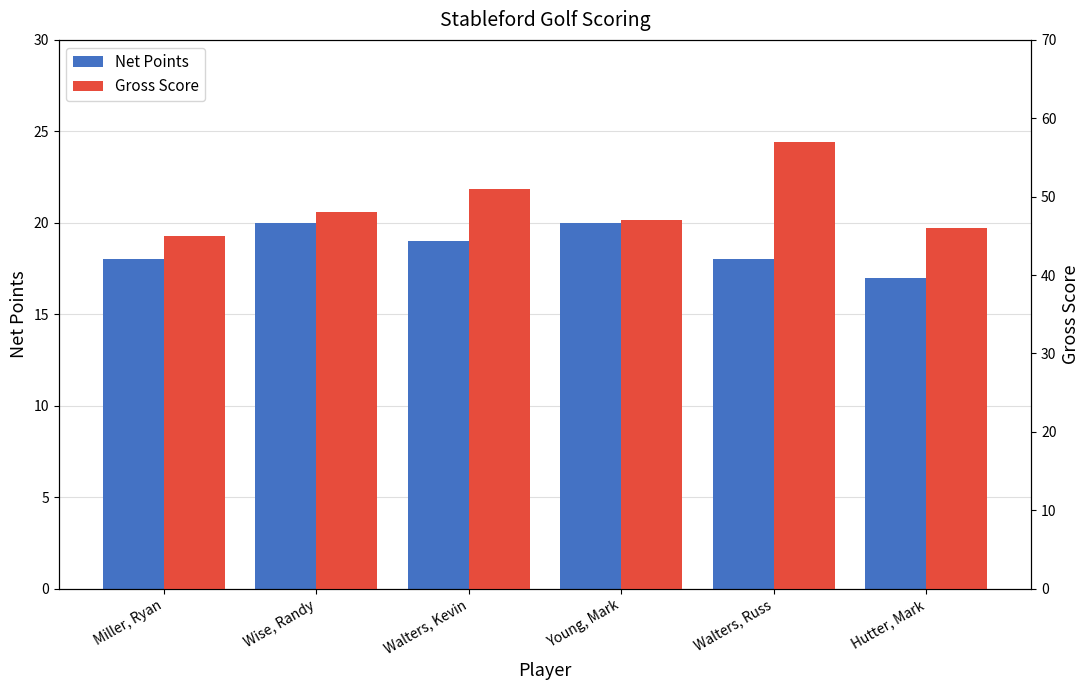

Are the bars horizontal?

No